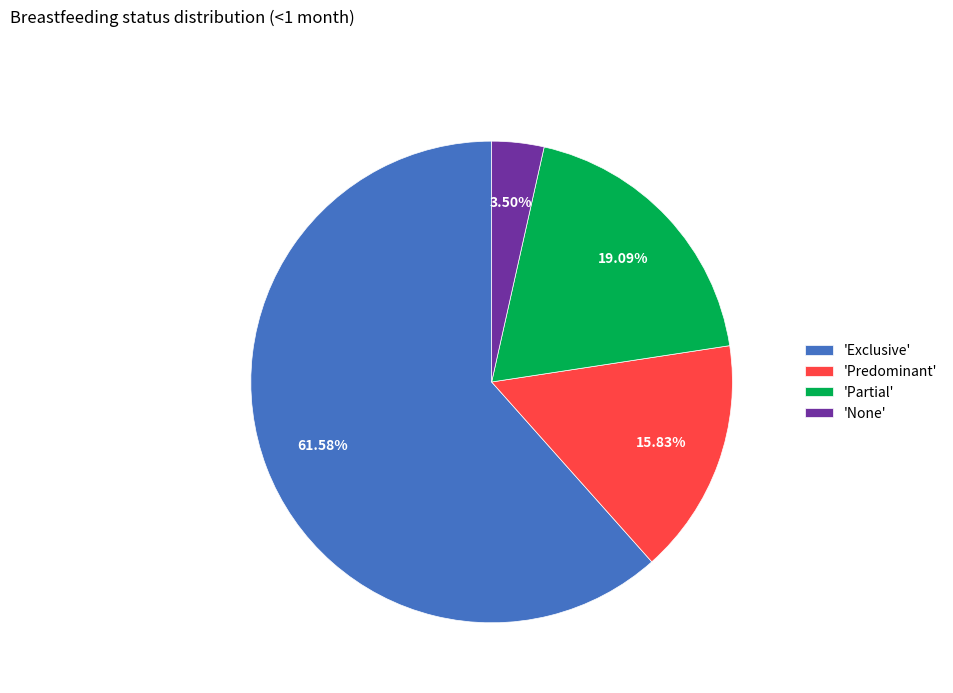

Between 'None' and 'Partial', which is larger?

'Partial'